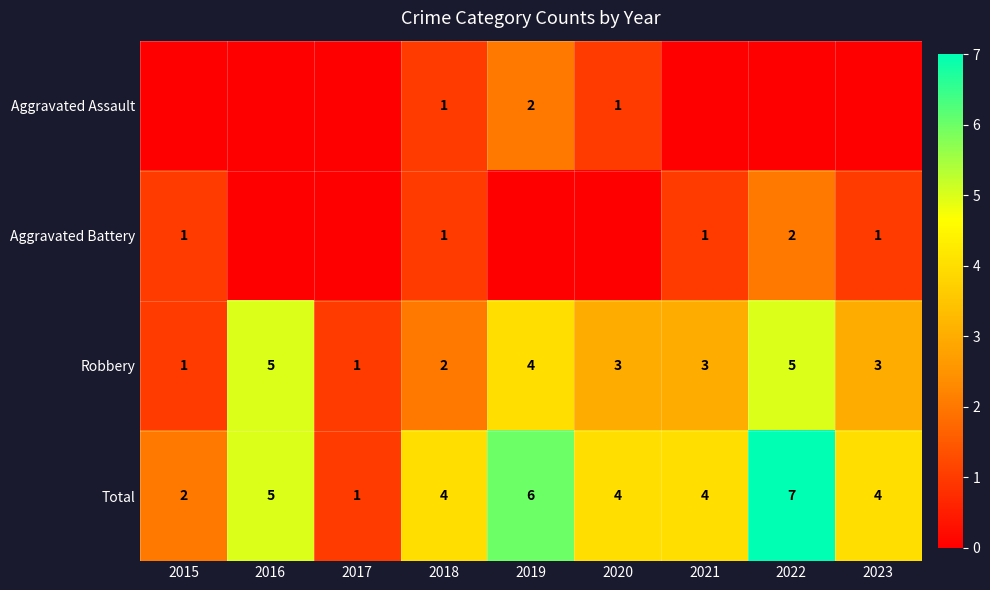

Is the value of Total at 2022 greater than the value of Aggravated Battery at 2018?

Yes